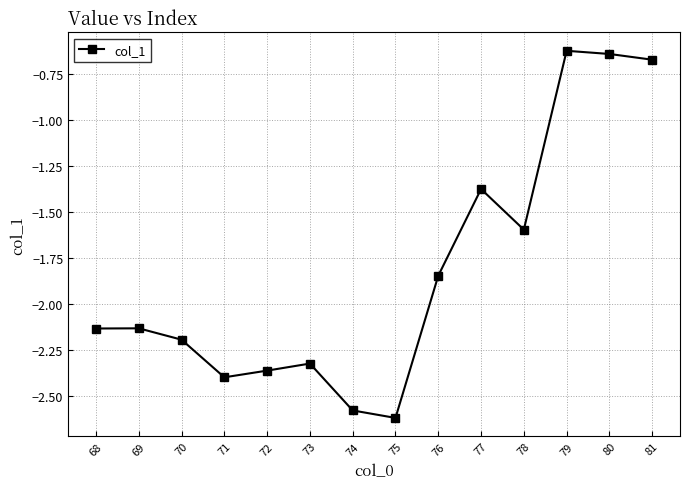

How many points are lower than both their immediate neighbors (excluding endpoints)?

3